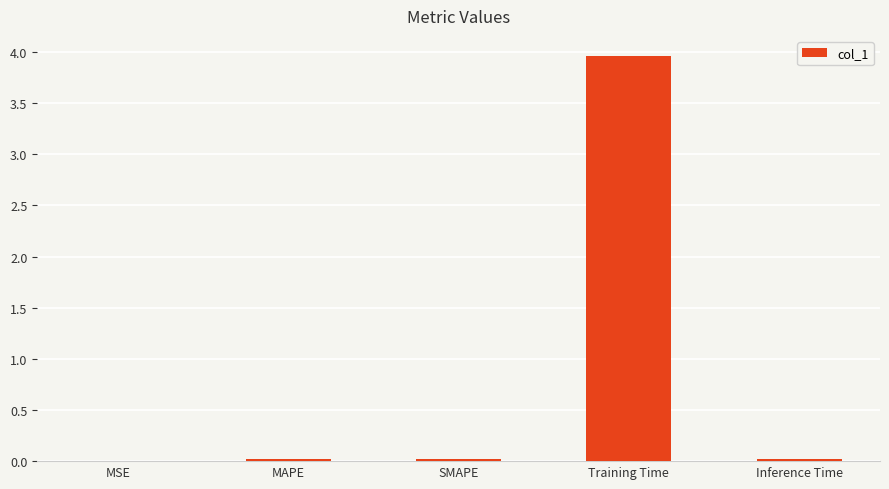

What is the sum of all values?

4.0